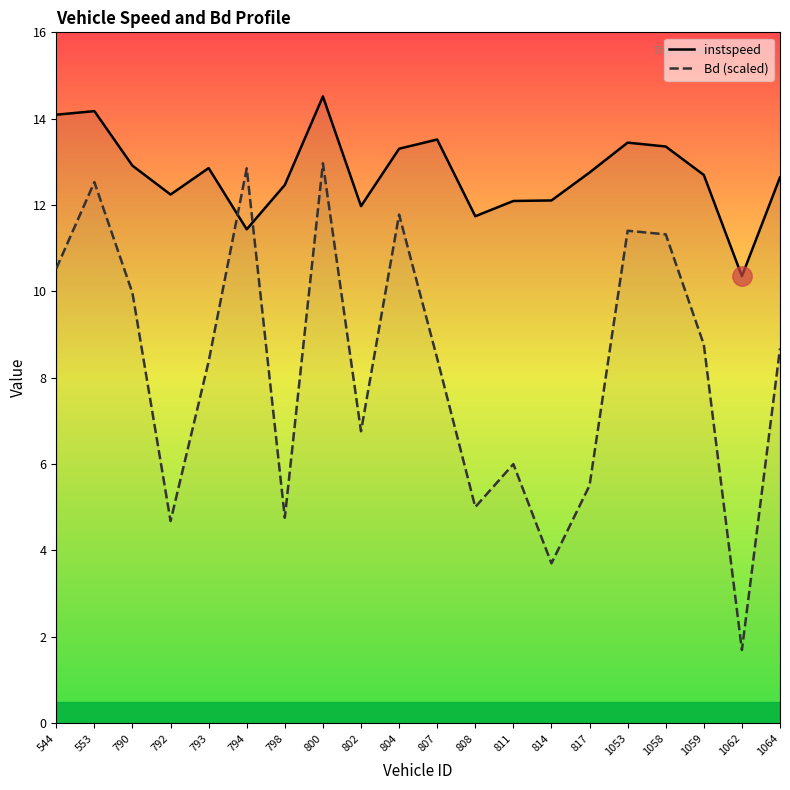

Which category has the lowest value in the Bd (scaled) series?

1062